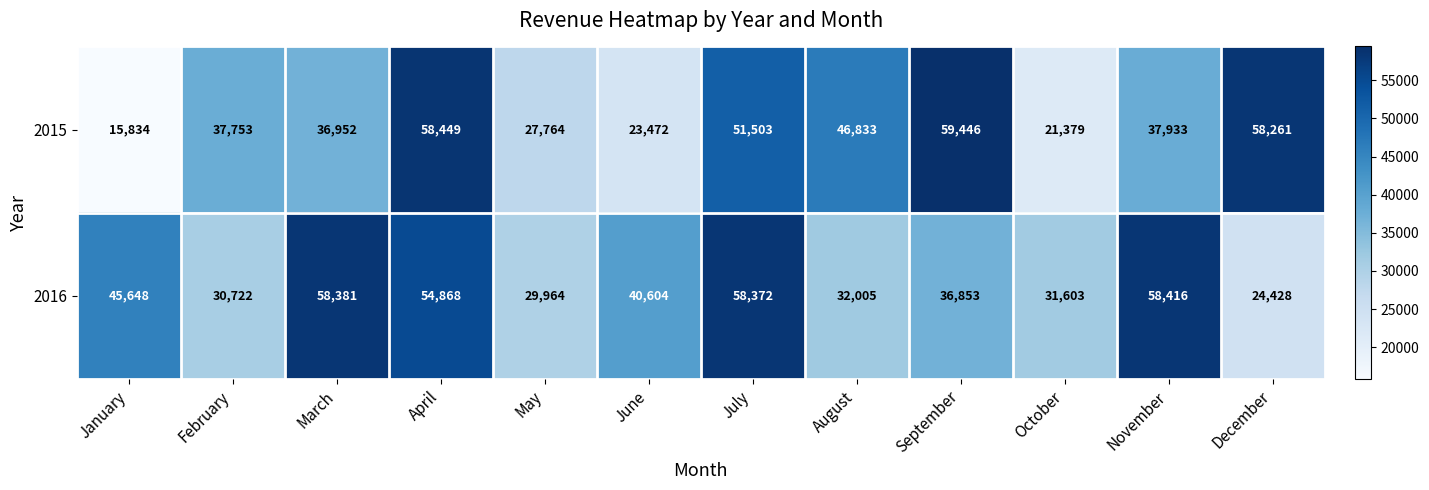

What is the greatest value displayed?

59446